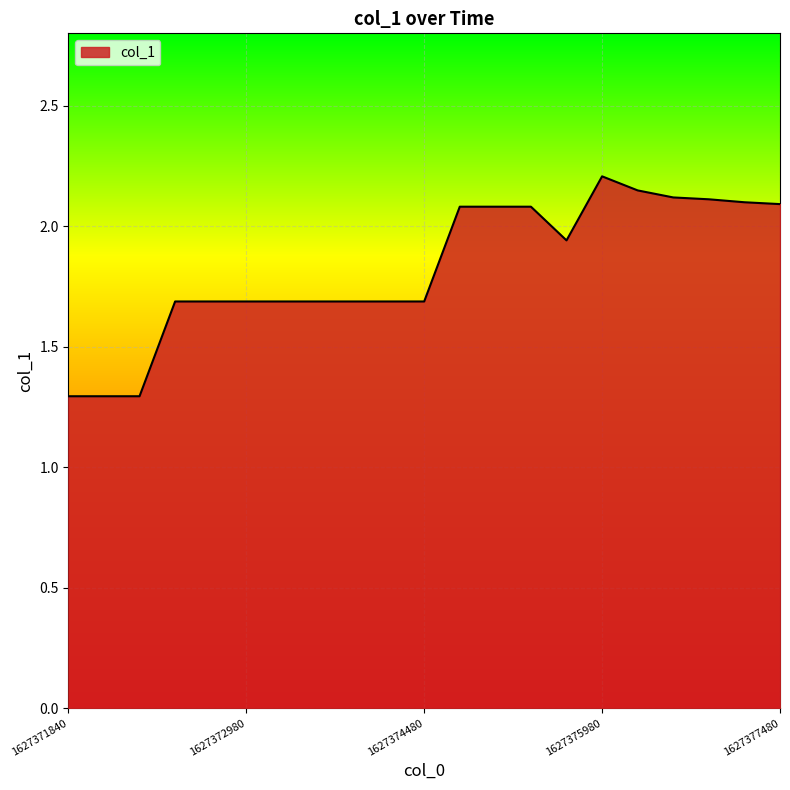

What is the smallest value displayed?

1.3